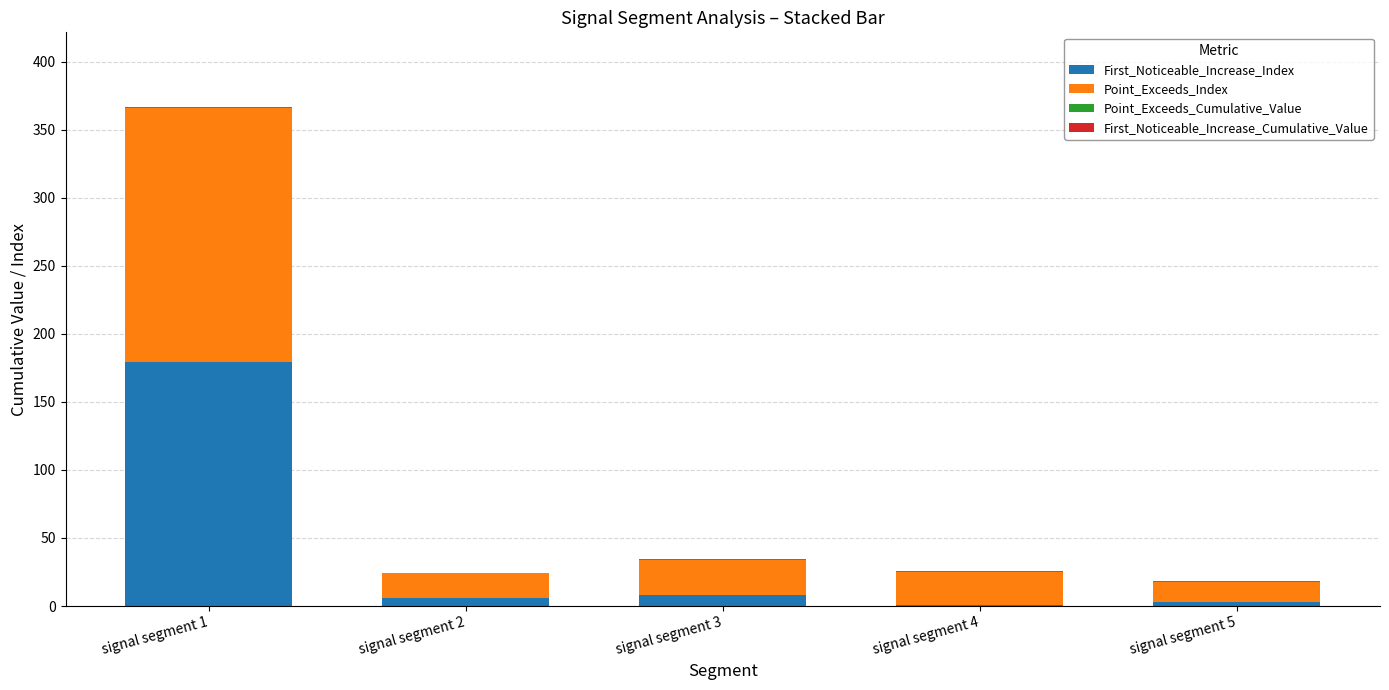

What is the highest value of the First_Noticeable_Increase_Index series?

179.0